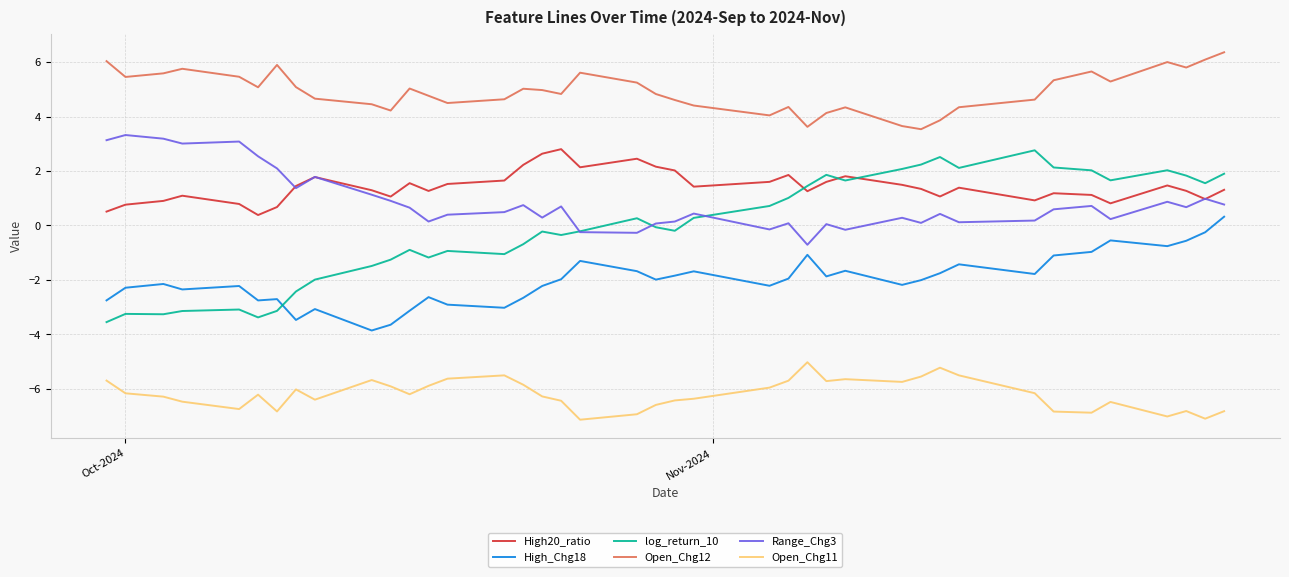

What is the maximum value for log_return_10?

2.8